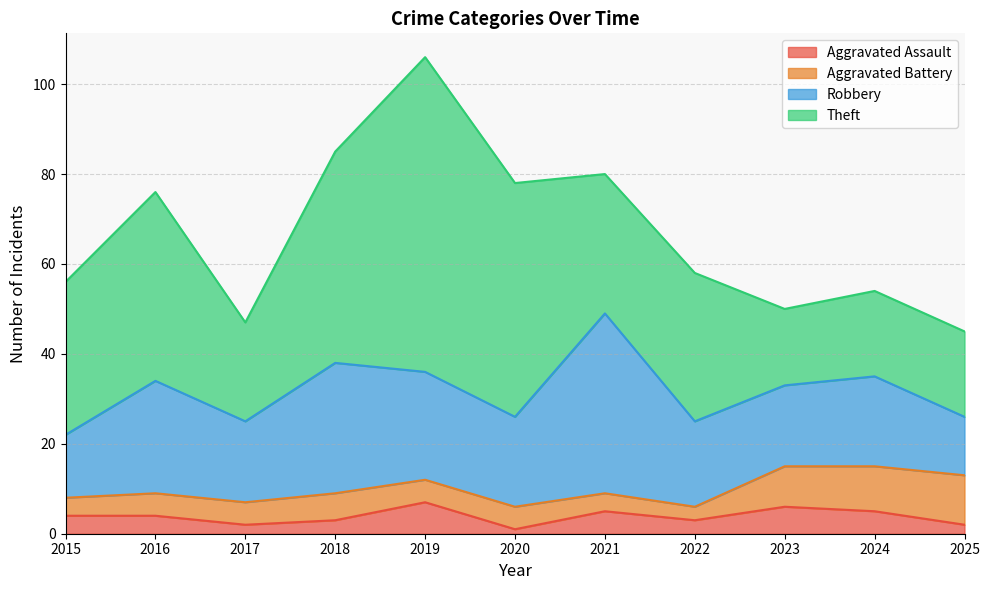

Count the number of data series in this chart.

4